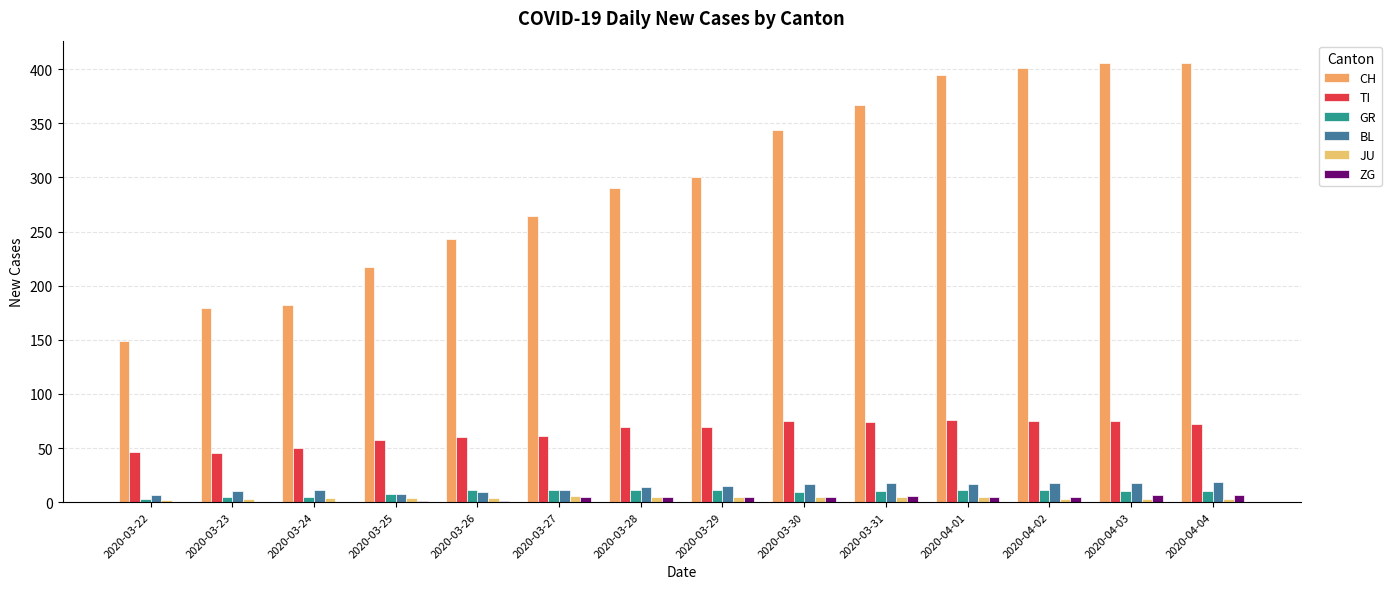

Rank the categories by CH value from highest to lowest.

2020-04-03, 2020-04-04, 2020-04-02, 2020-04-01, 2020-03-31, 2020-03-30, 2020-03-29, 2020-03-28, 2020-03-27, 2020-03-26, 2020-03-25, 2020-03-24, 2020-03-23, 2020-03-22